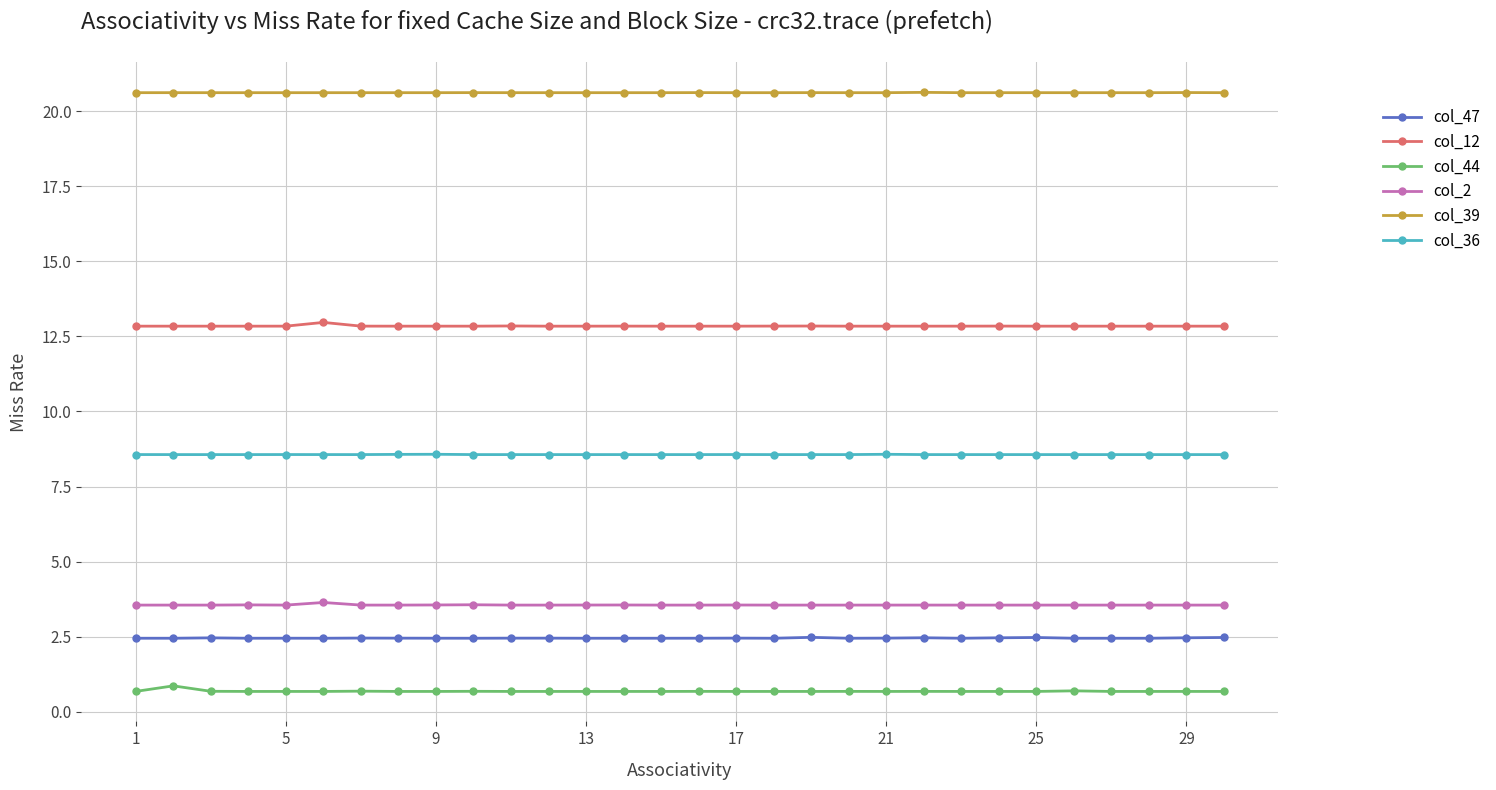

Which series has the largest total across all categories?

col_39